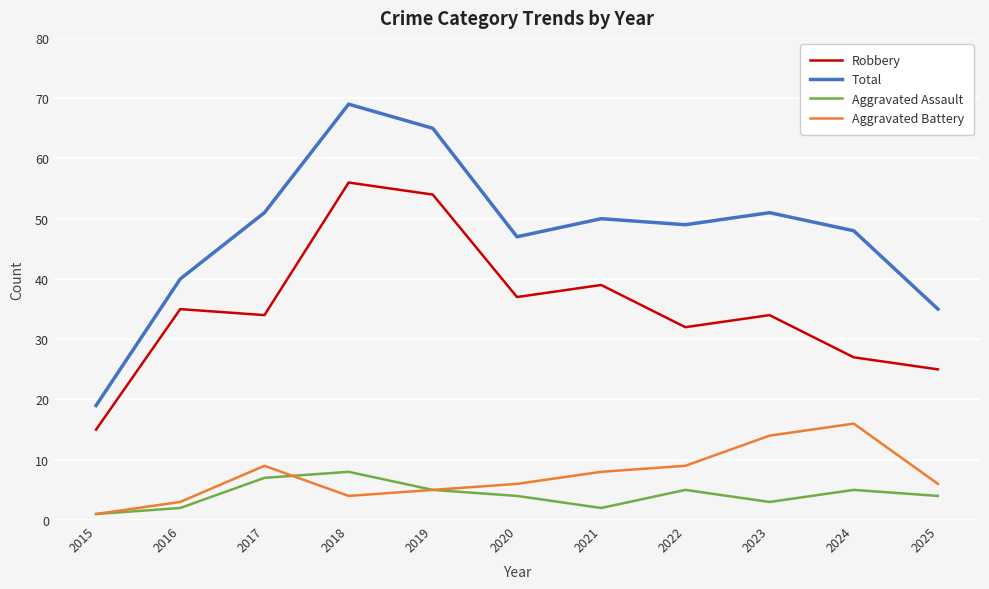

True or false: Total has a value of 65 at 2019.

True